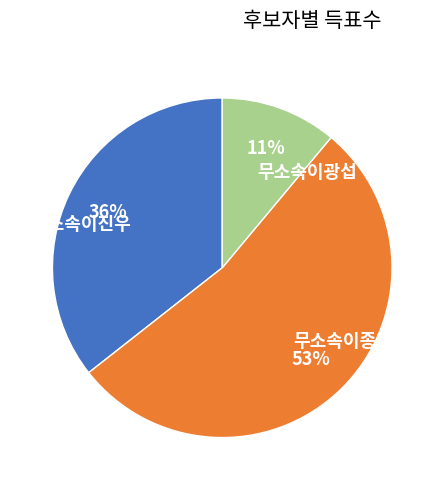

Combined, do 무소속이진우 and 무소속이광섭 account for over 50%?

No